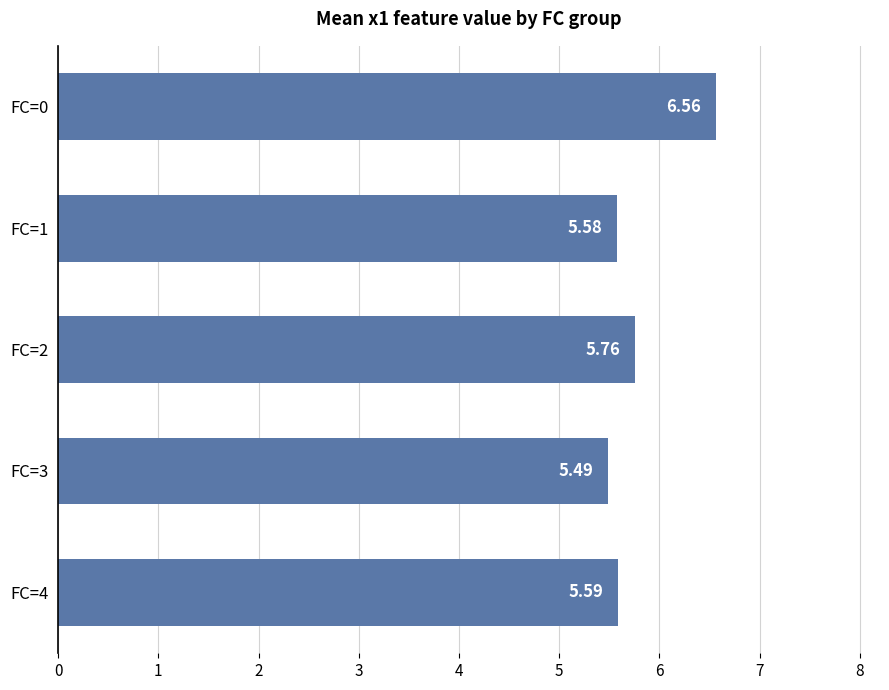

What is the ratio of the value at FC=2 to the value at FC=4?

1.0